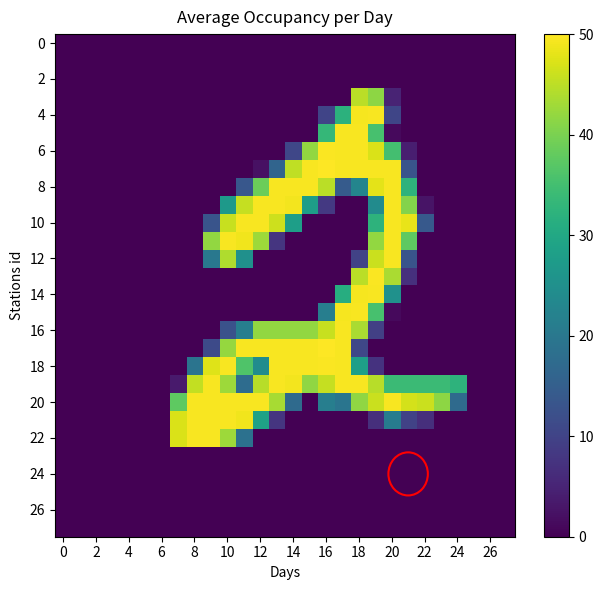

At which category is the sum across all series the highest?

19